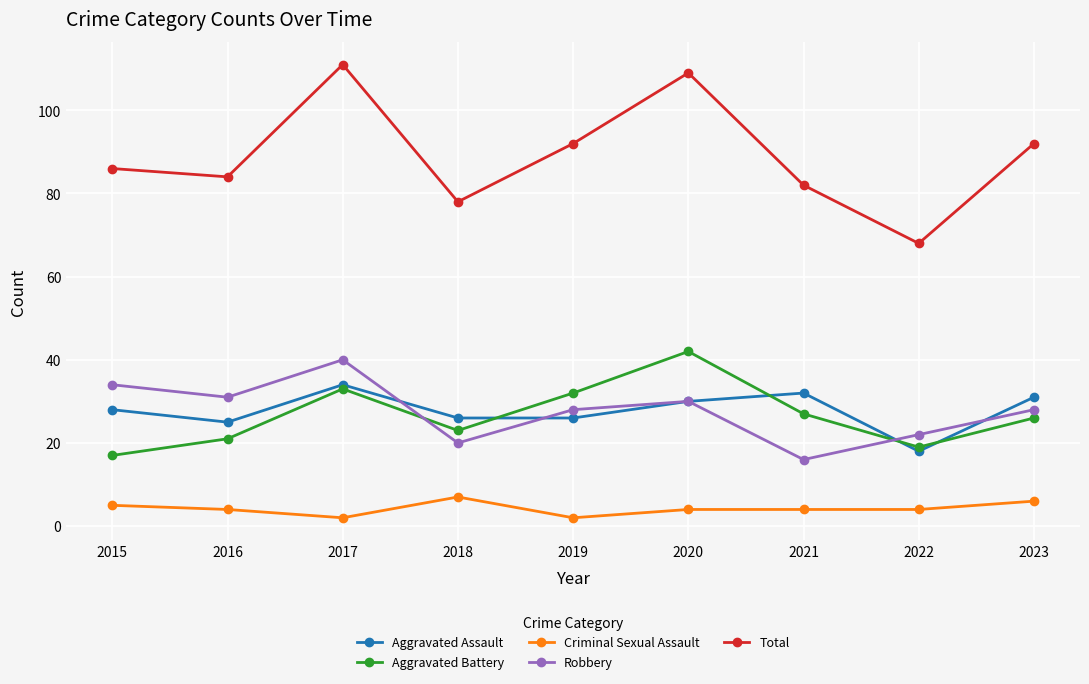

What is the value of the Aggravated Assault point at the 7th from the left?

32